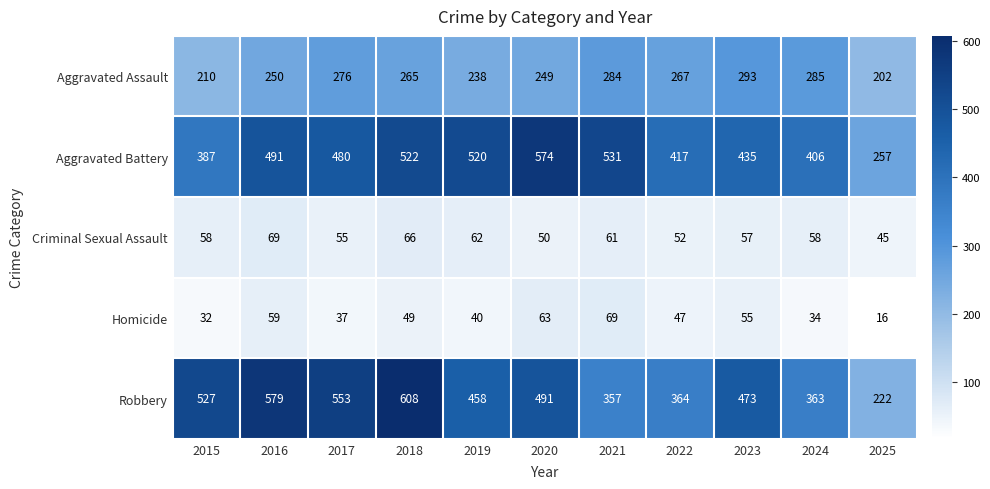

At 2018, list the series in order from largest to smallest.

Robbery, Aggravated Battery, Aggravated Assault, Criminal Sexual Assault, Homicide